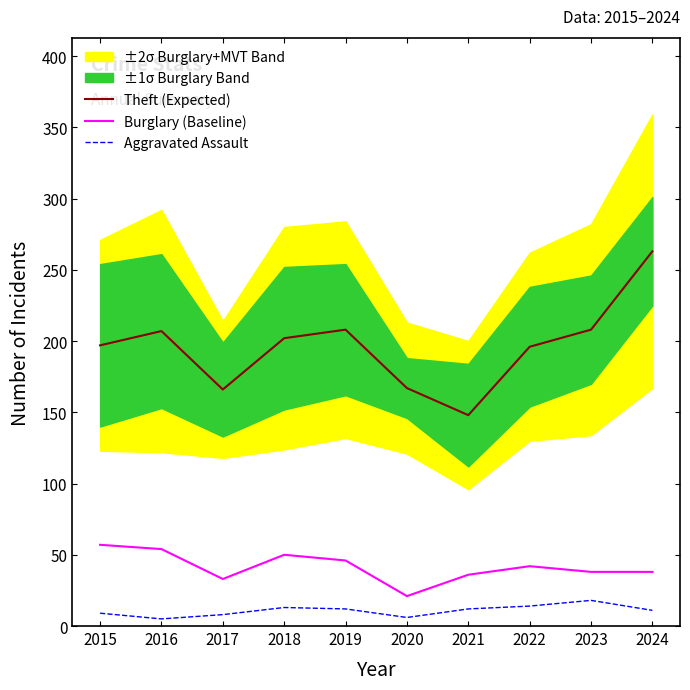

True or false: Theft (Expected) and Aggravated Assault intersect in this chart.

False